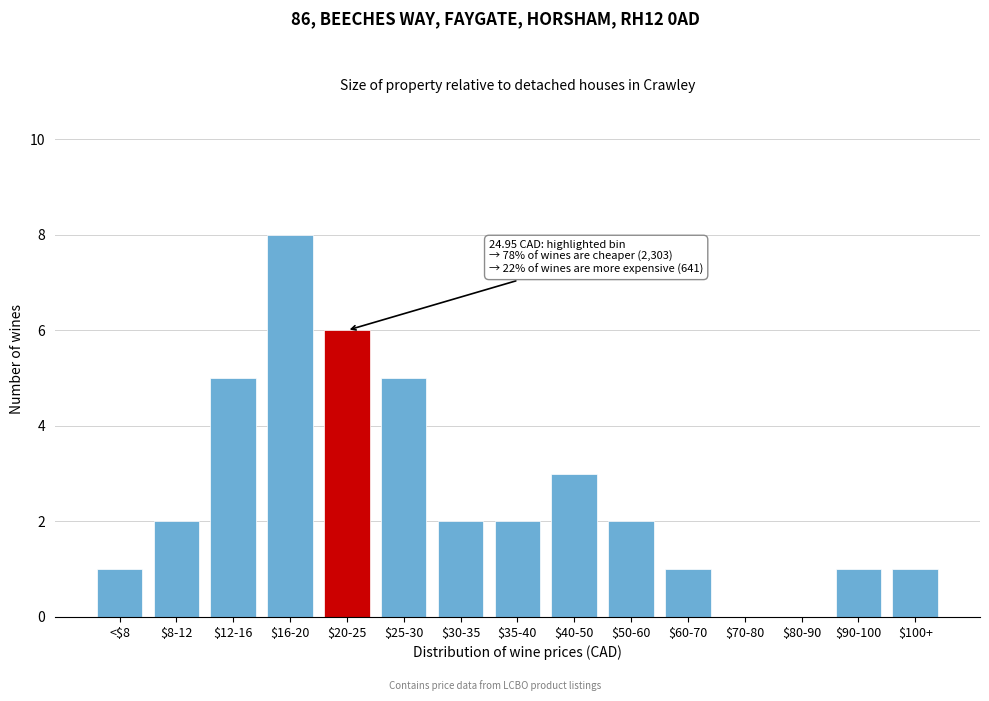

What is the sum of all values?

39